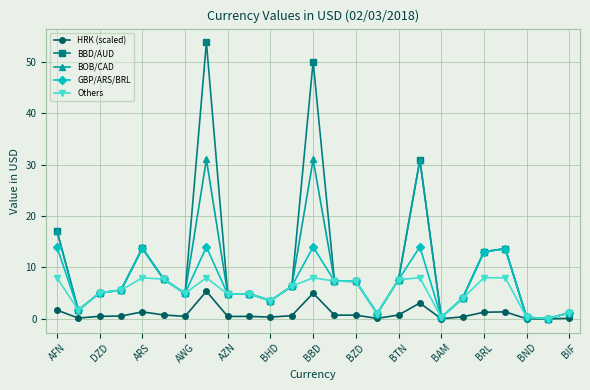

Count the number of categories in the chart.

25